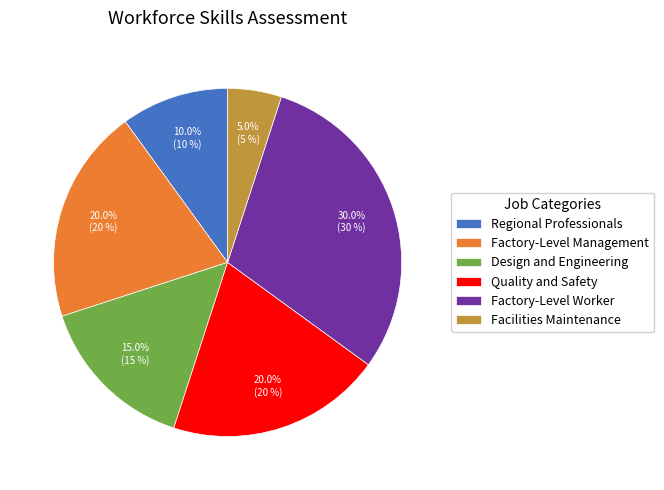

Does any single category account for the majority?

No